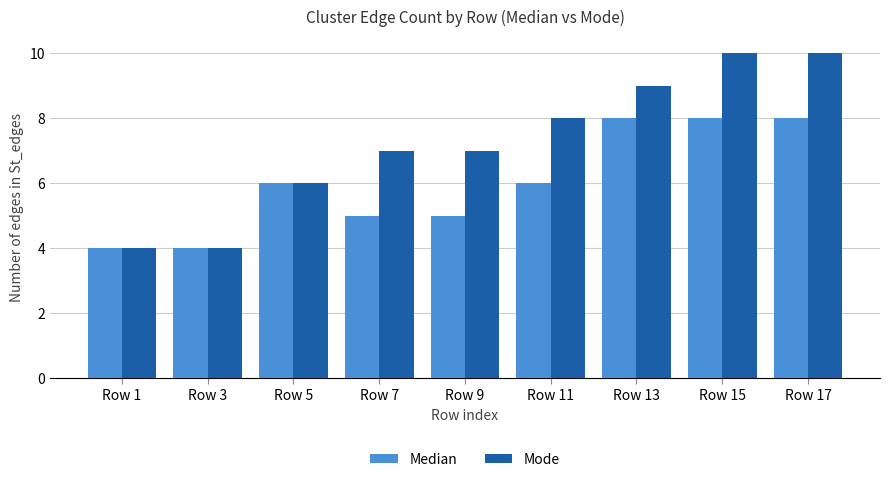

What value does the Mode series have at Row 3?

4